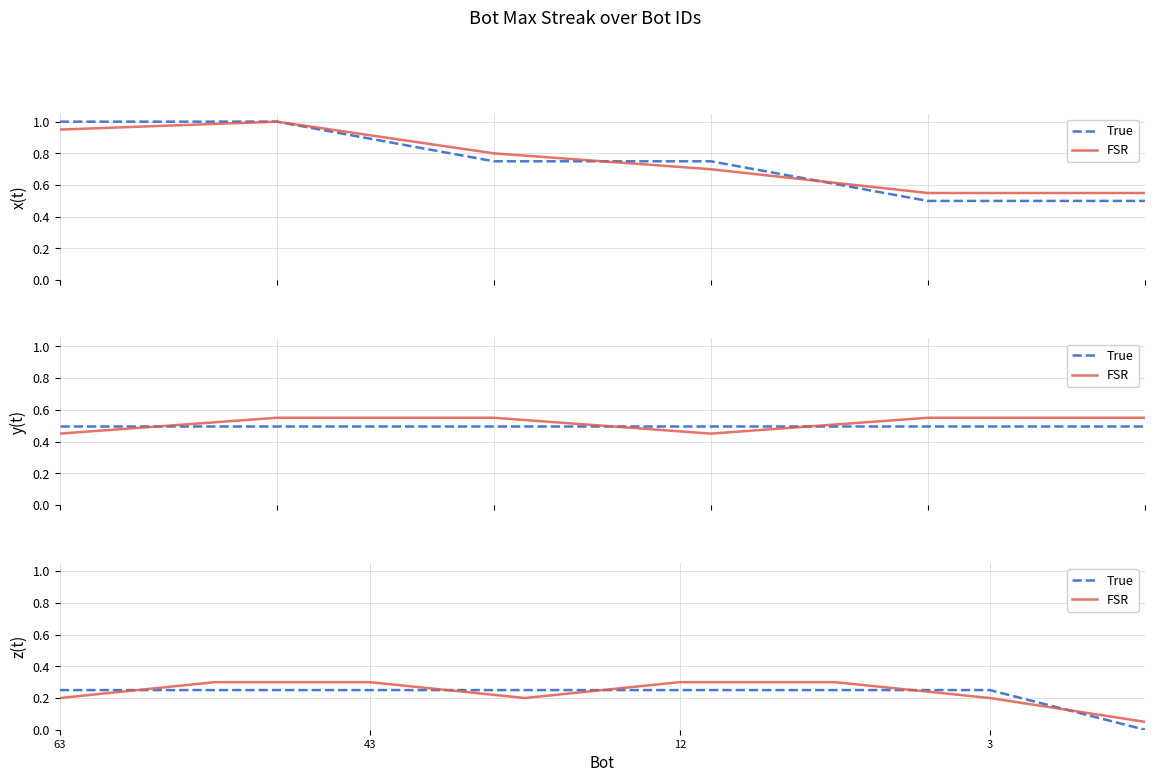

Between 6 and 5, which is larger?

6